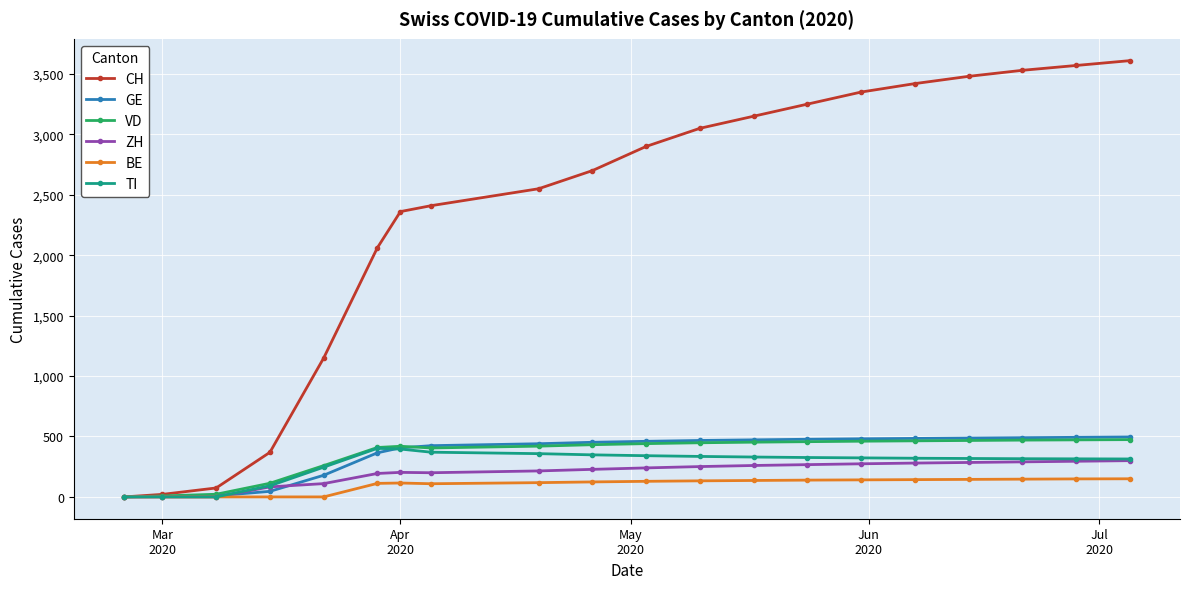

At how many categories does at least one series exceed 2309?

14